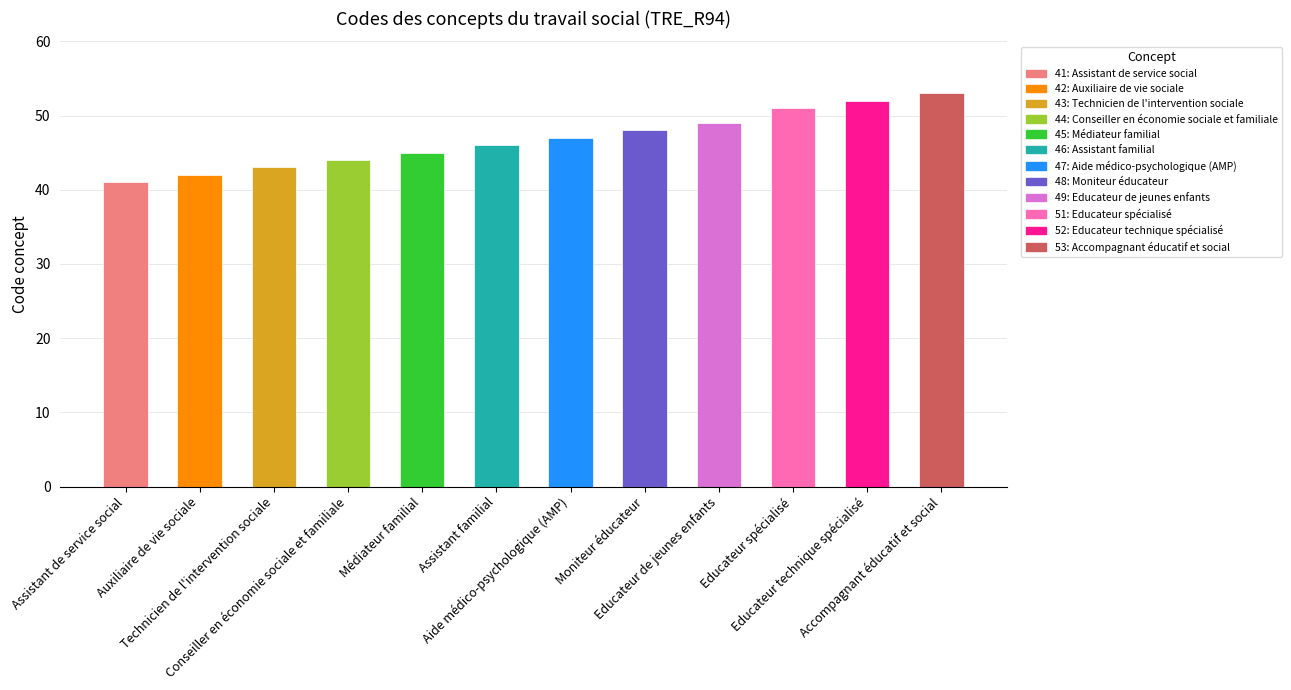

Reading left to right, transcribe all the data shown in this chart.

41	42	43	44	45	46	47	48	49	51	52	53